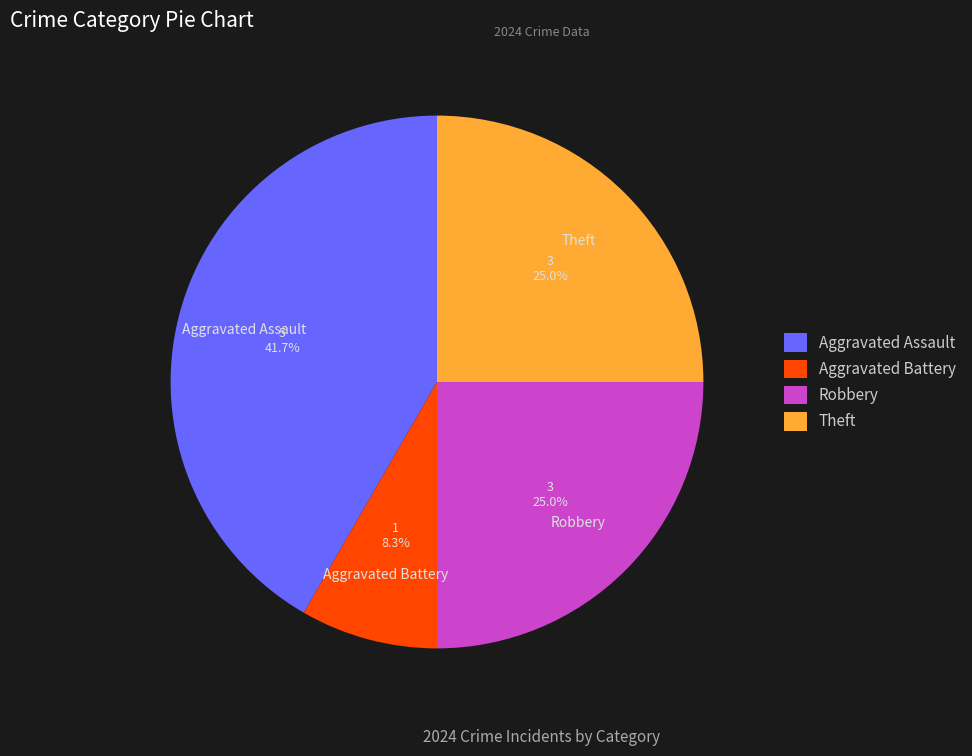

Which category has the smallest portion of the pie?

Aggravated Battery